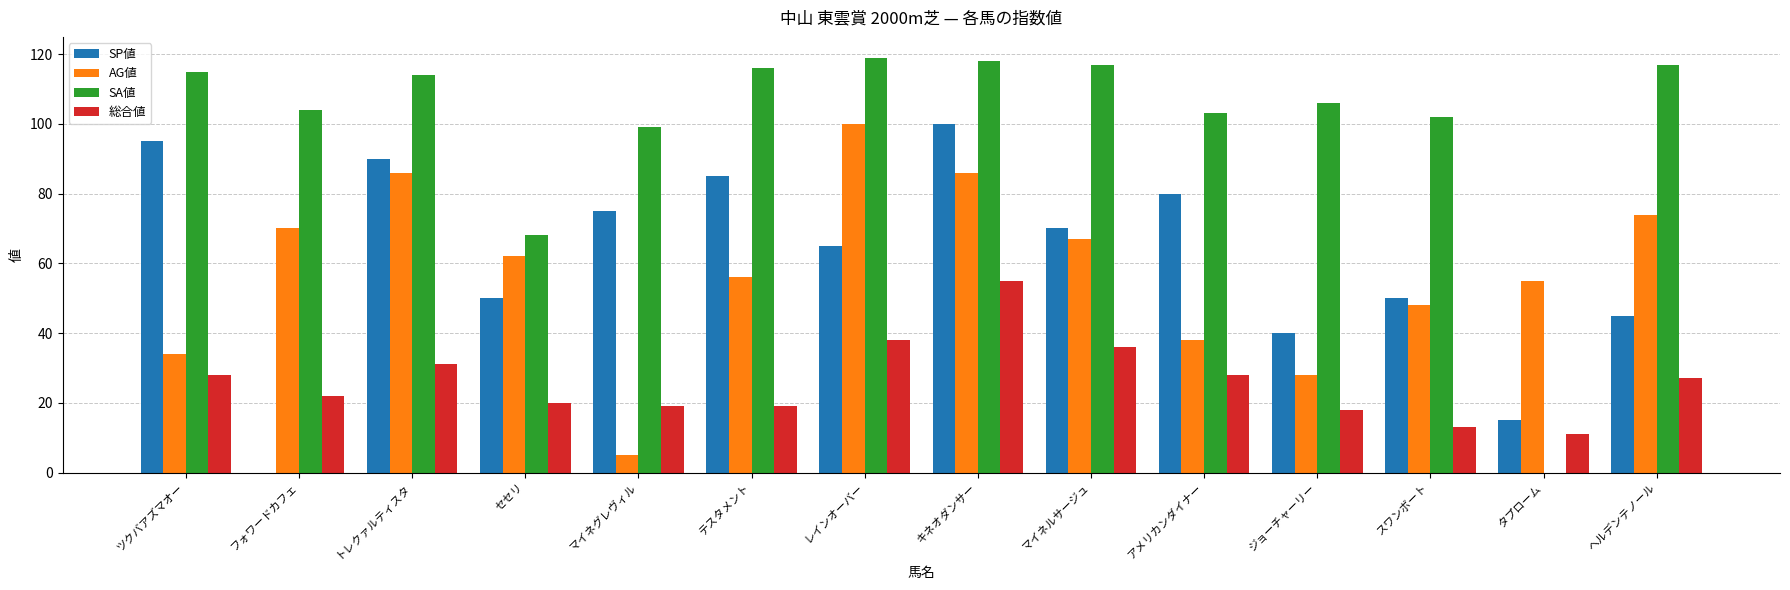

How many series are shown in this chart?

4